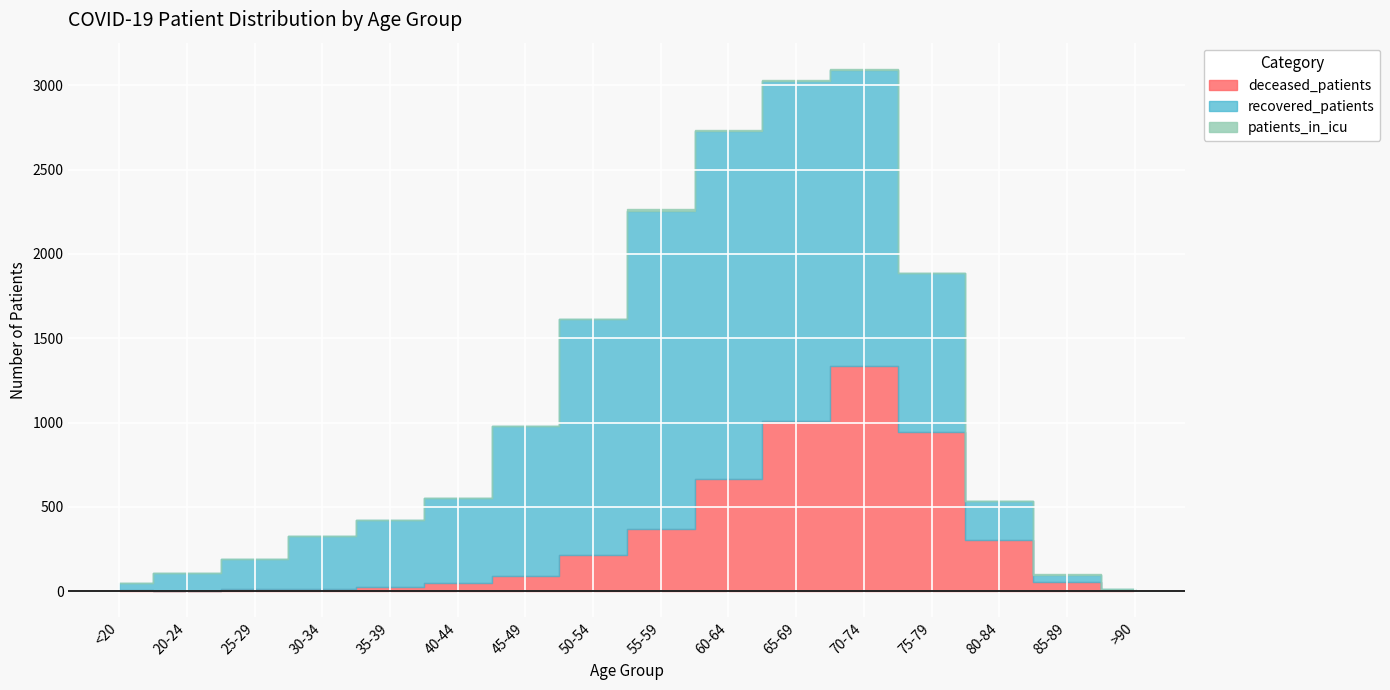

At which label is deceased_patients closest to 668?

60-64